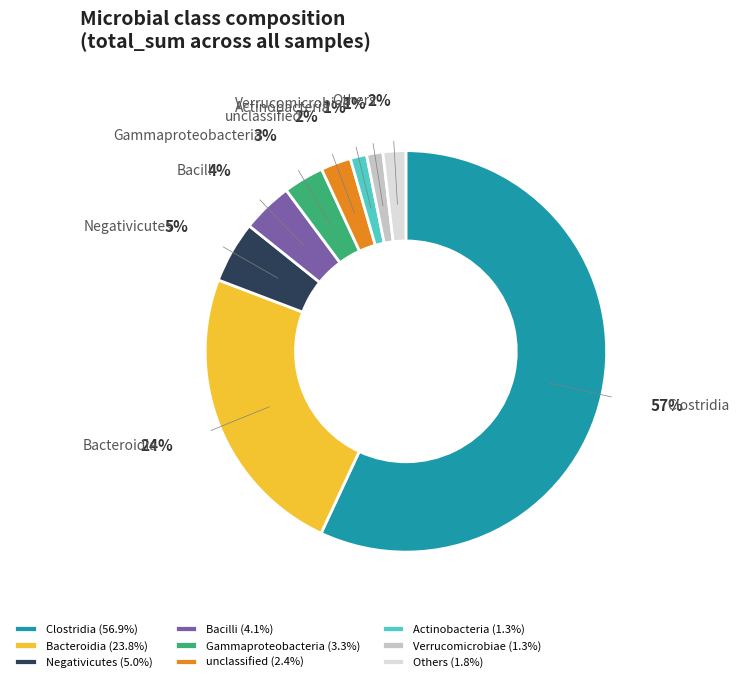

What percentage is the Gammaproteobacteria slice, to the nearest percent?

3%